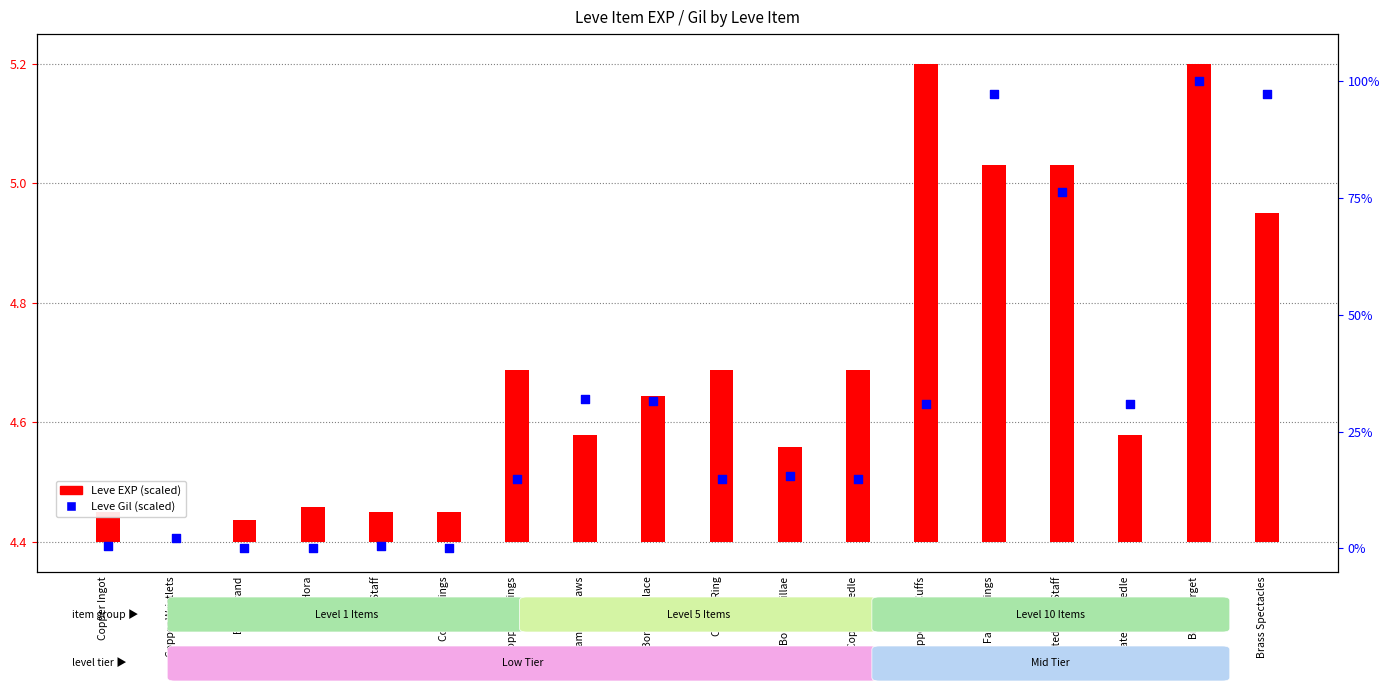

Is the value of Leve EXP (scaled) at Copper Ring greater than the value of Leve Gil (scaled) at Copper Wristlets?

No